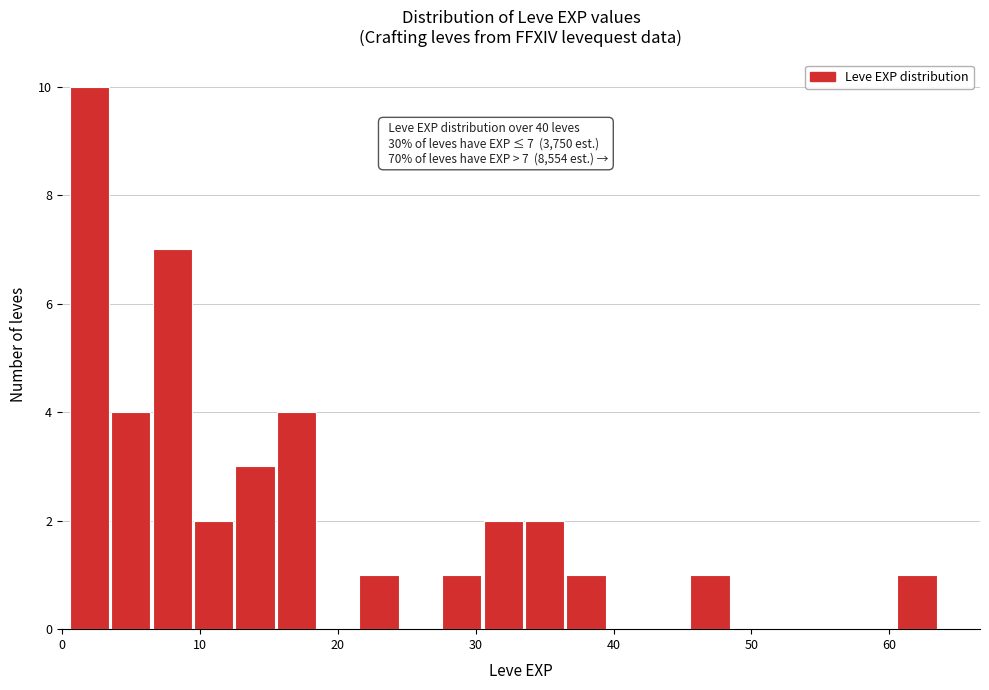

Read against the x-axis, roughly where is the centre of the tallest bar?

2